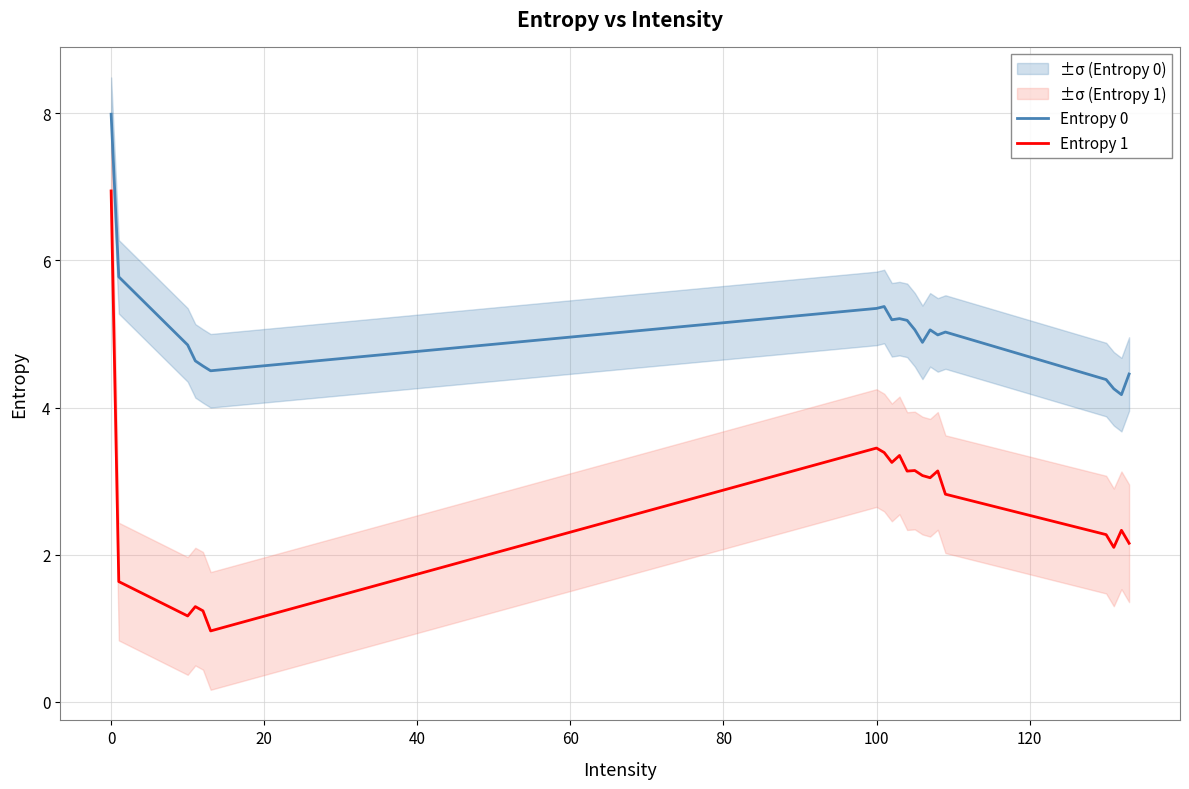

At which label does Entropy 1 first exceed 3?

0